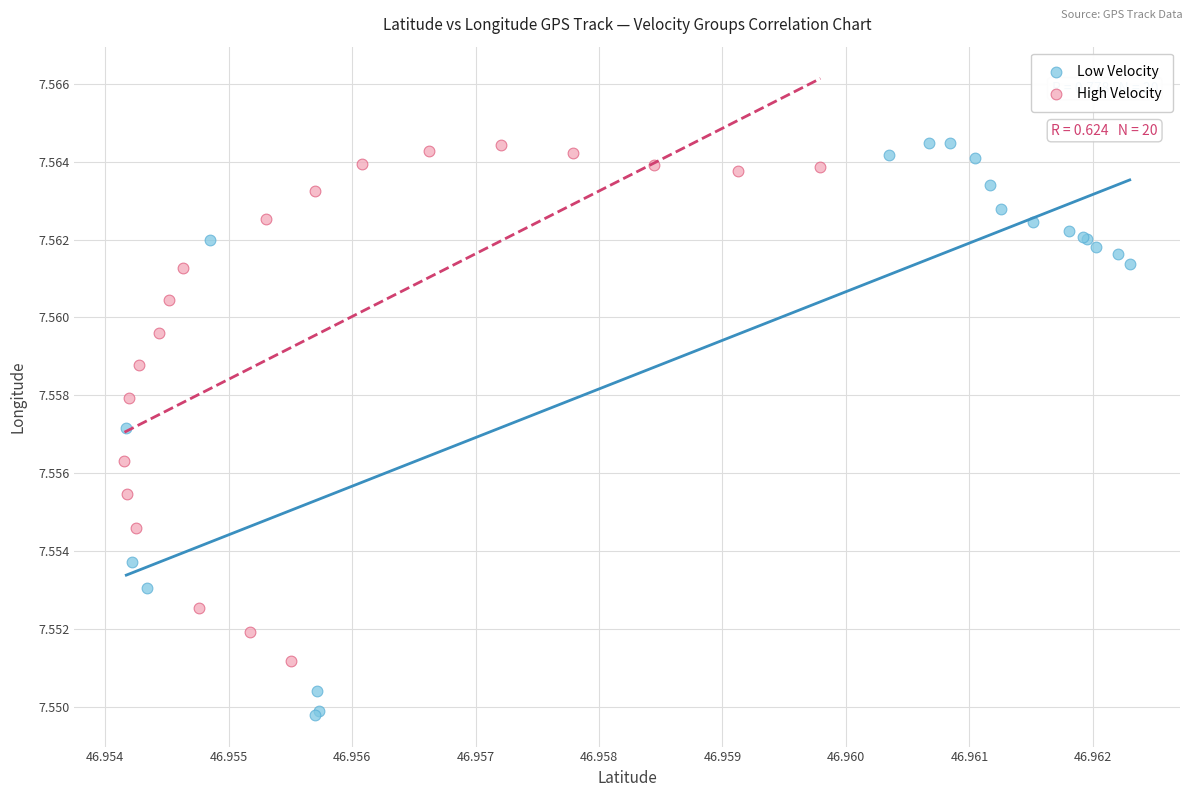

Which series has the largest Y range (max minus min)?

Low Velocity